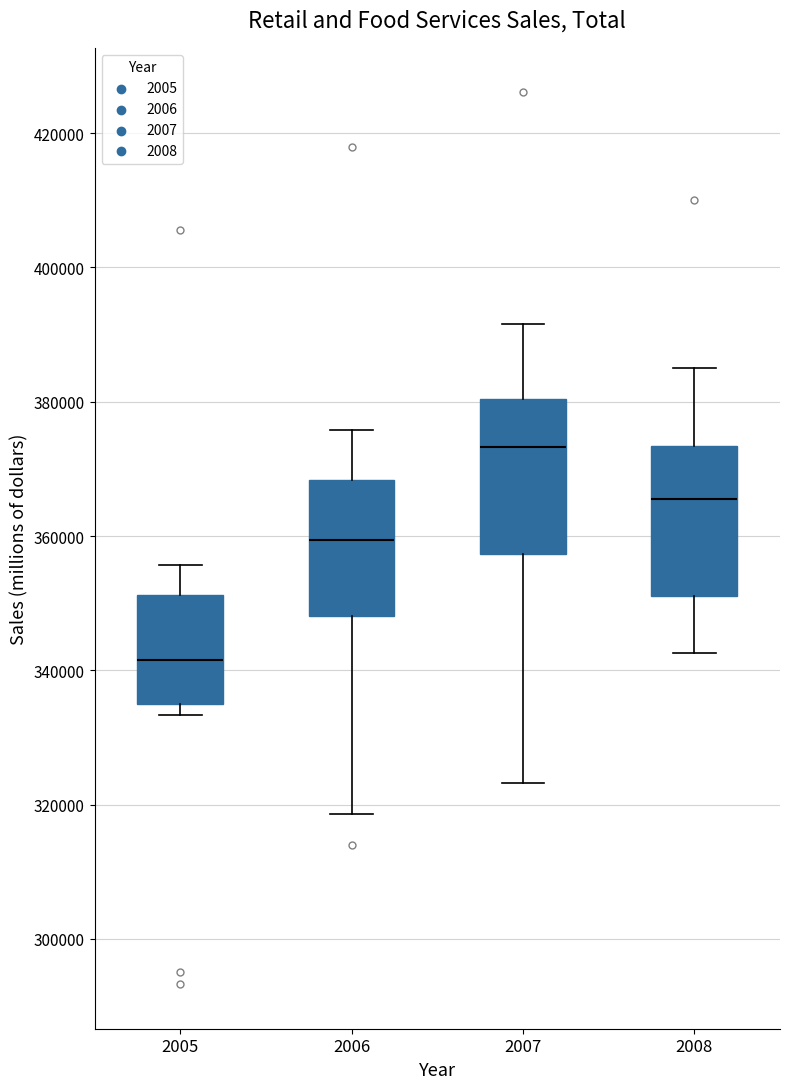

Reading left to right, transcribe this box plot: for each box, give where its median line is, the range the box spans, and where its two whiskers end, as read against the y-axis. The values are not printed on the chart, so give them approximately, as read against the axis.

2005: median 342000, box 336000 to 352000, whiskers 334000 to 356000
2006: median 360000, box 348000 to 368000, whiskers 318000 to 376000
2007: median 374000, box 358000 to 380000, whiskers 324000 to 392000
2008: median 366000, box 352000 to 374000, whiskers 342000 to 386000